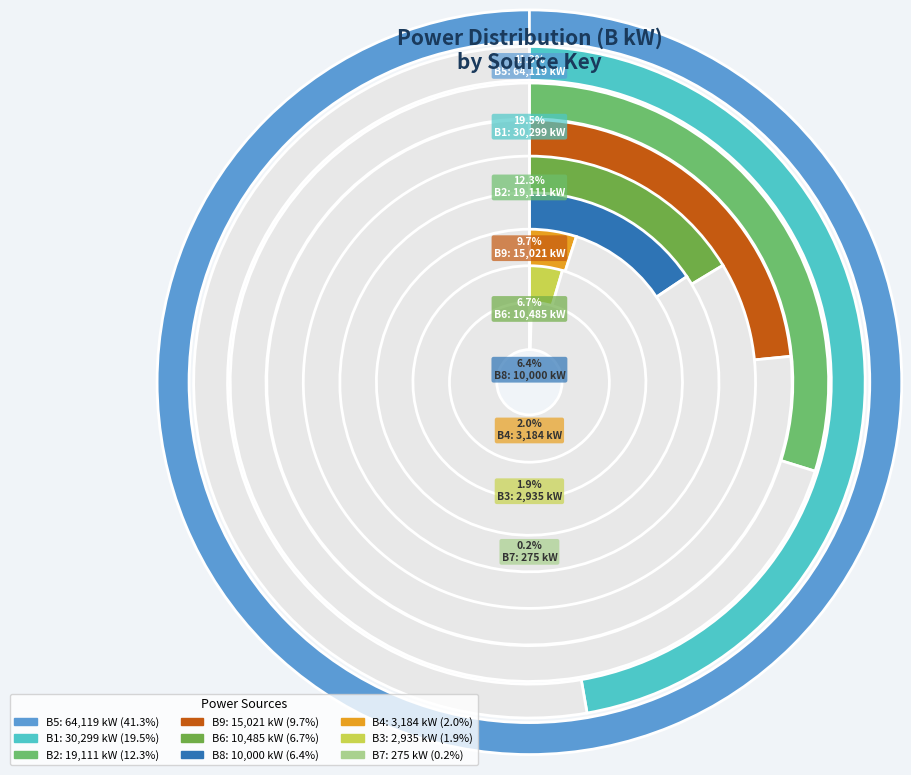

Does B8 represent more than half of the total?

No